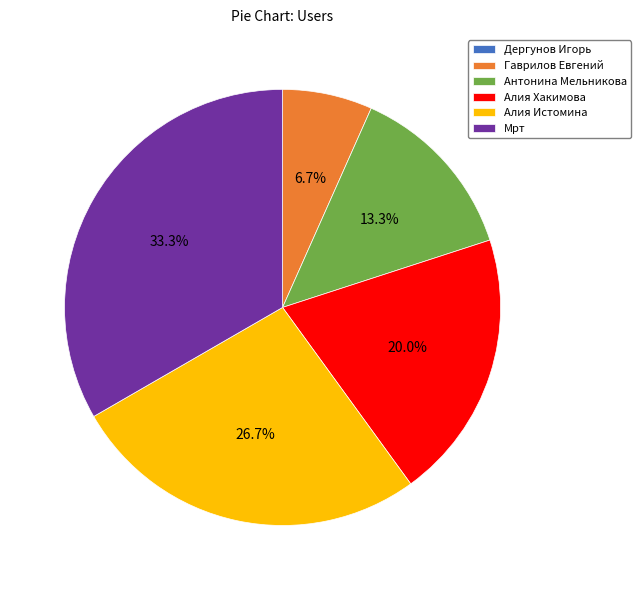

To the nearest percent, what is the difference between the Алия Истомина and Алия Хакимова slice percentages?

7%